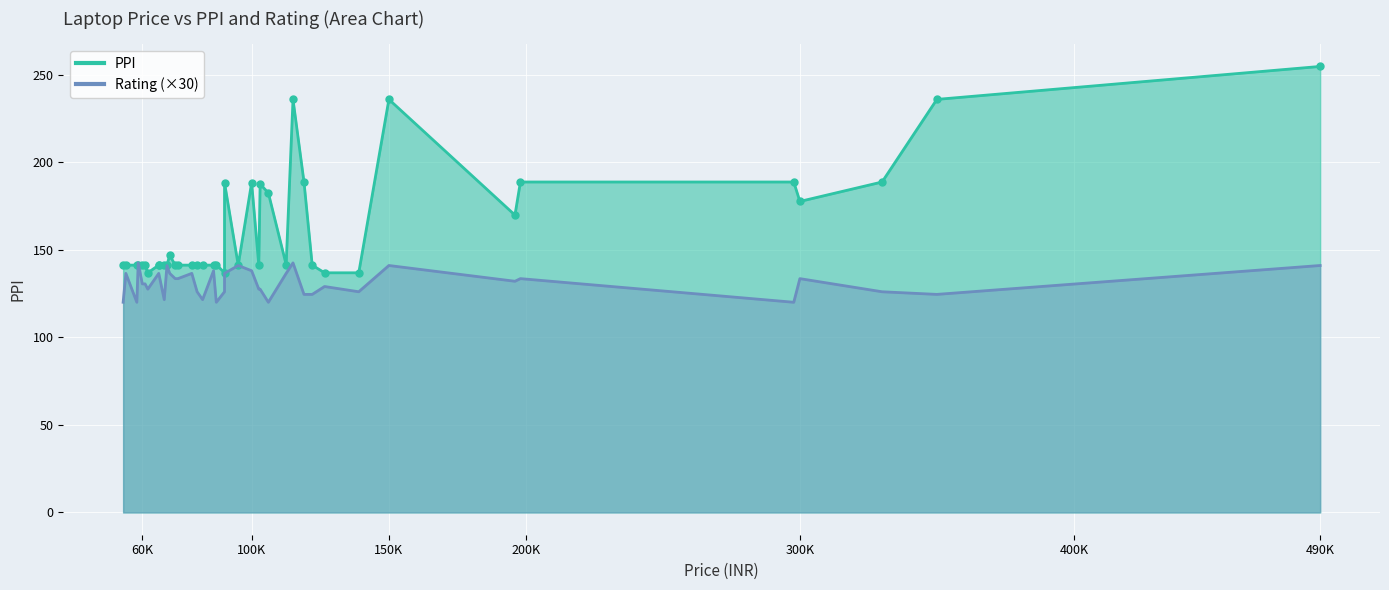

Rank the categories by PPI value from lowest to highest.

4, 8, 16, 31, 1, 5, 6, 7, 9, 11, 12, 13, 17, 20, 21, 22, 23, 26, 29, 30, 33, 36, 39, 3, 10, 2, 35, 37, 38, 0, 15, 25, 14, 19, 27, 32, 18, 28, 34, 24